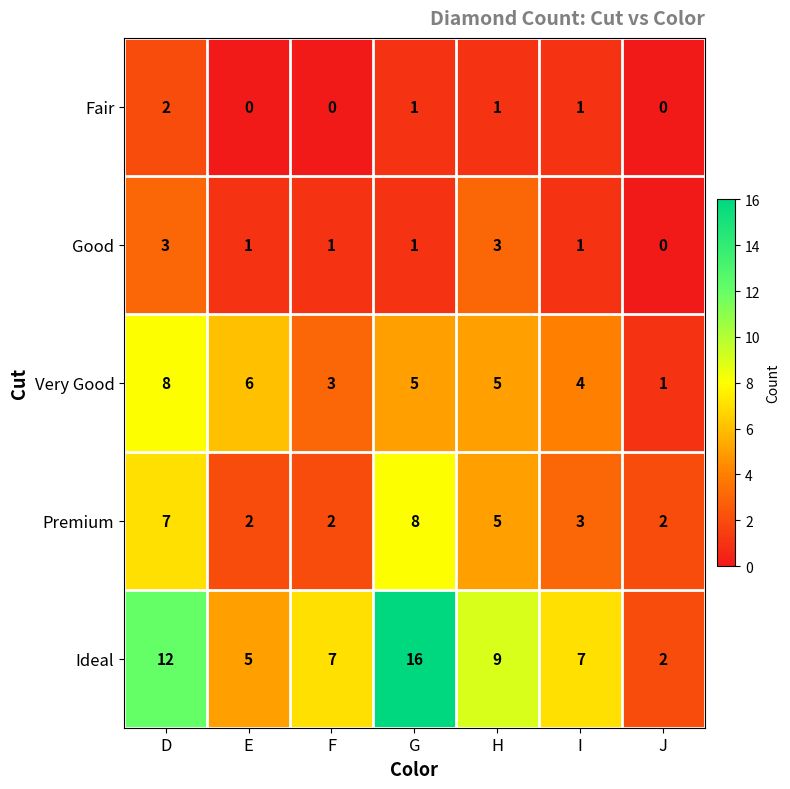

What is the difference between the maximum and minimum values in the Premium series?

6